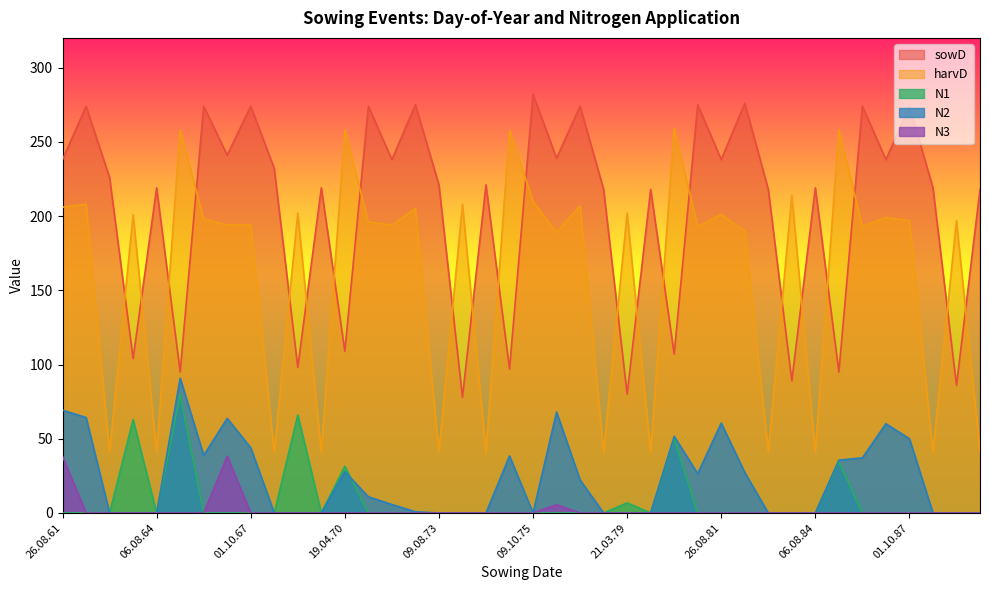

How many data points does each series have?

40